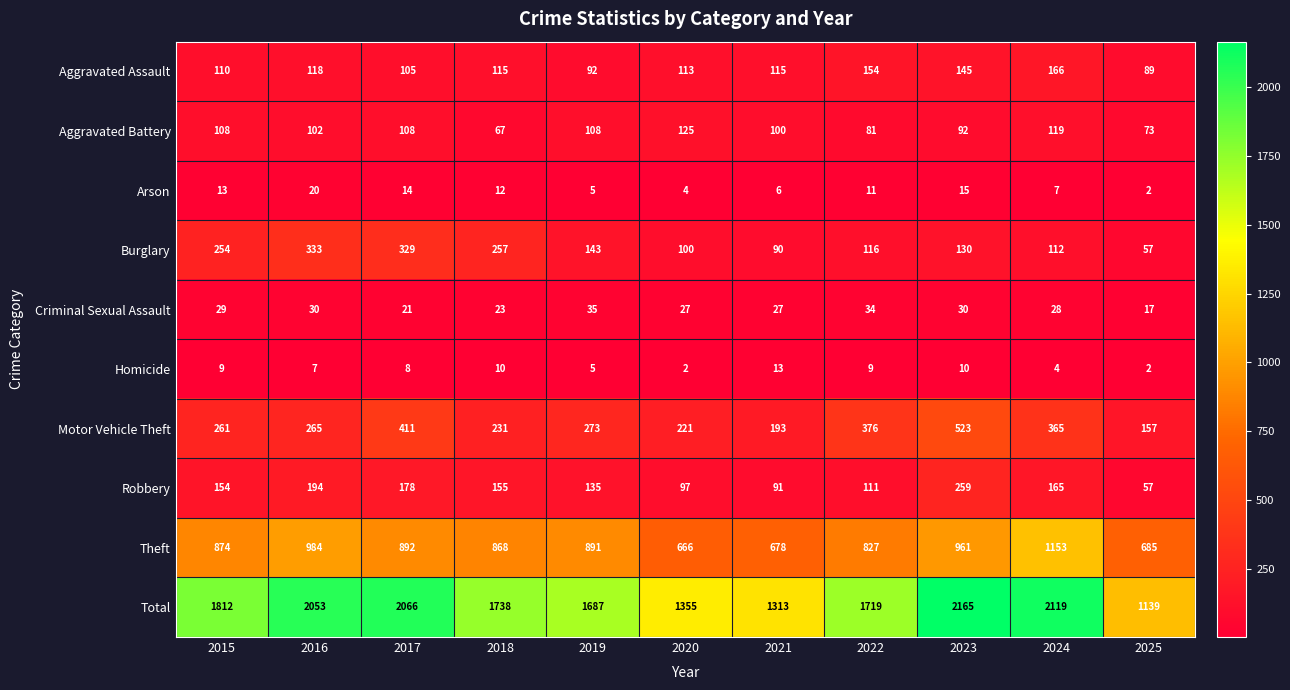

At how many categories does at least one series exceed 1192?

10